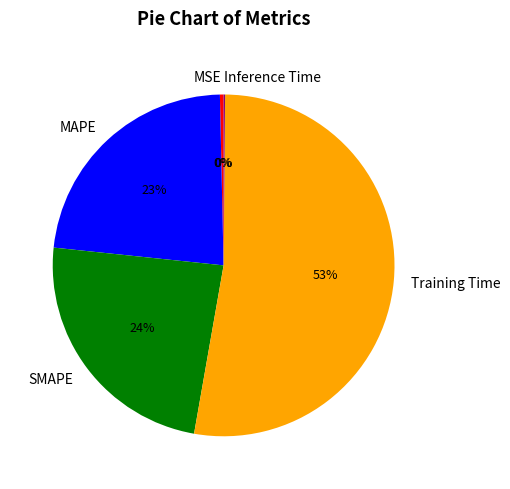

Between Training Time and SMAPE, which is larger?

Training Time